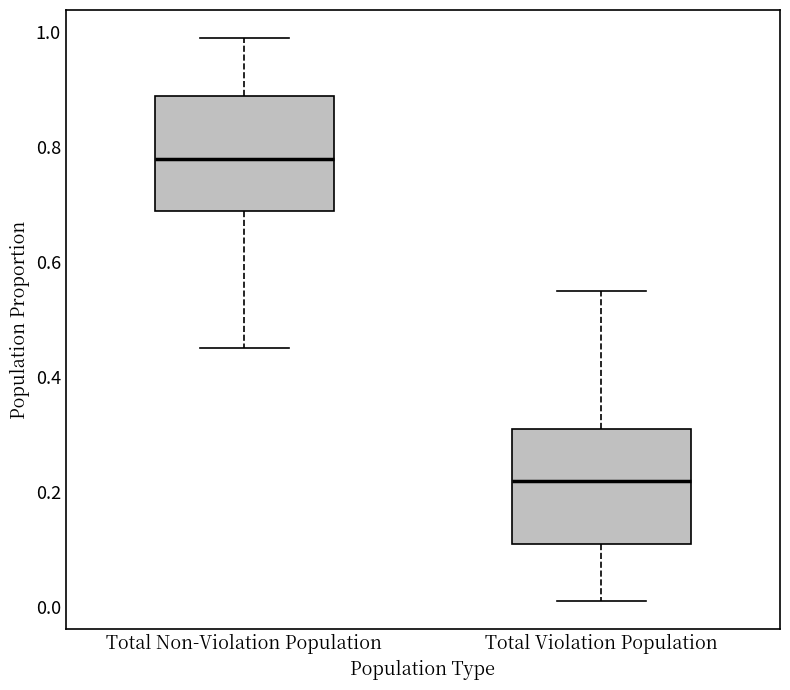

Reading left to right, transcribe this box plot: for each box, give where its median line is, the range the box spans, and where its two whiskers end, as read against the y-axis. The values are not printed on the chart, so give them approximately, as read against the axis.

Total Non-Violation Population: median 0.78, box 0.70 to 0.90, whiskers 0.46 to 1.00
Total Violation Population: median 0.22, box 0.12 to 0.32, whiskers 0.02 to 0.56